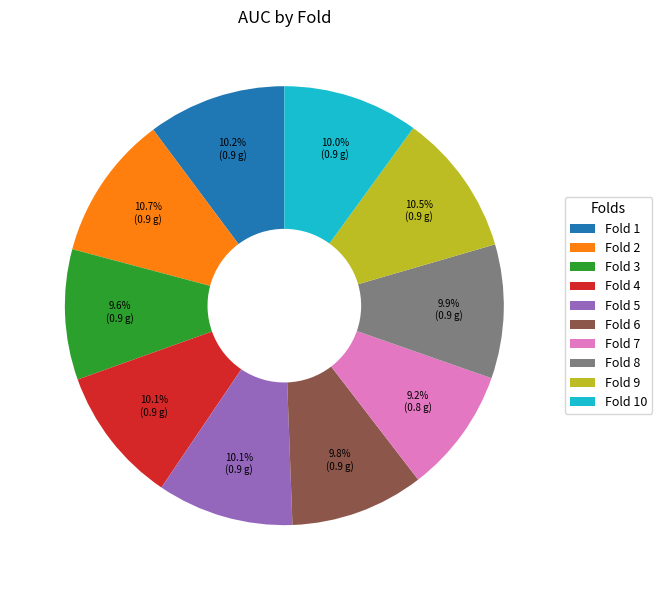

Is Fold 3 the majority of the pie?

No